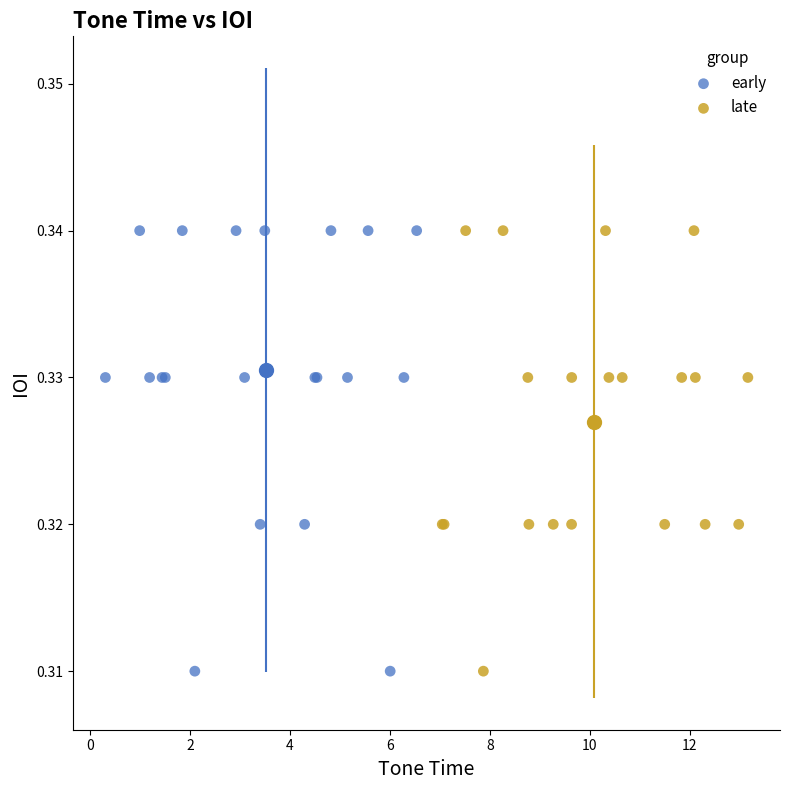

What are all the series names shown in the legend?

early, late